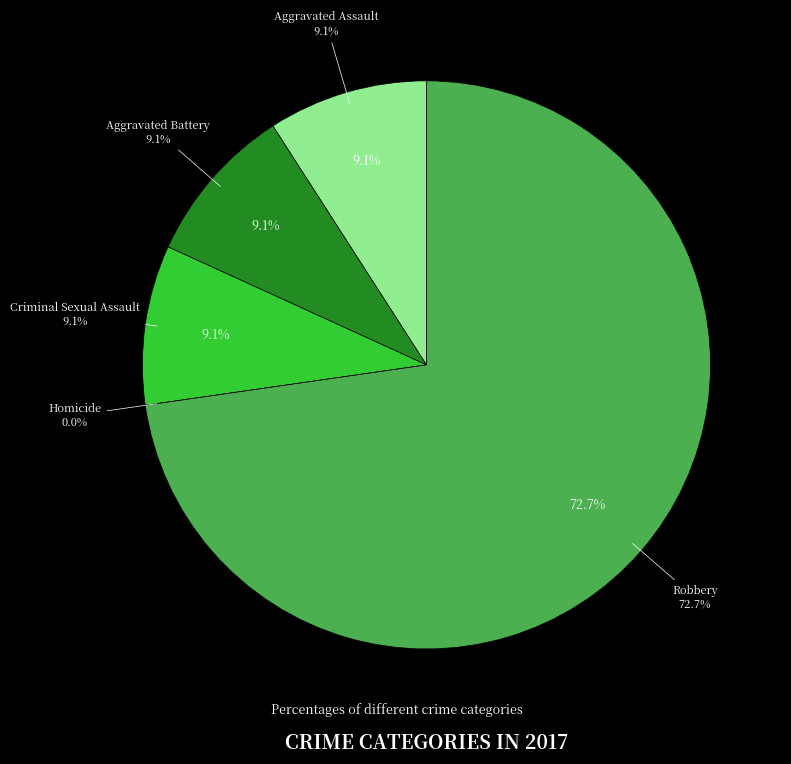

Is the sum of Criminal Sexual Assault and Aggravated Assault greater than half?

No